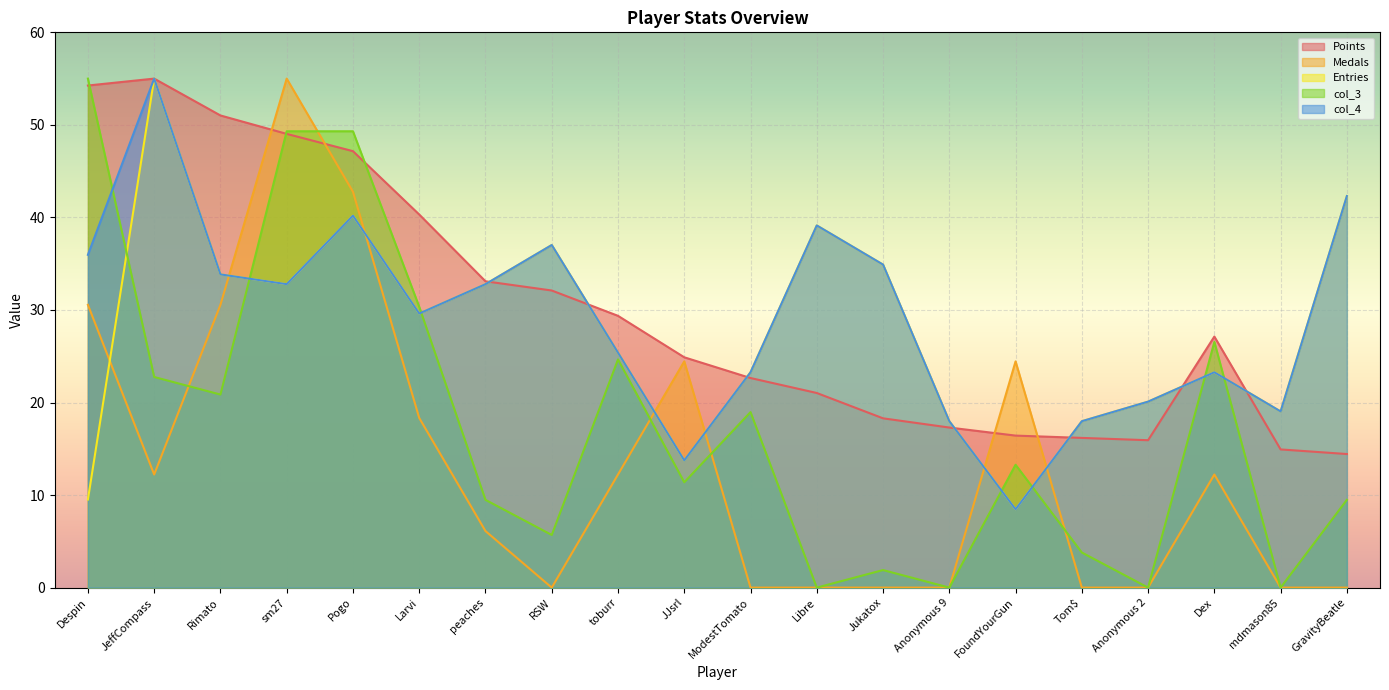

What is the total value across all series at Despin?

185.3